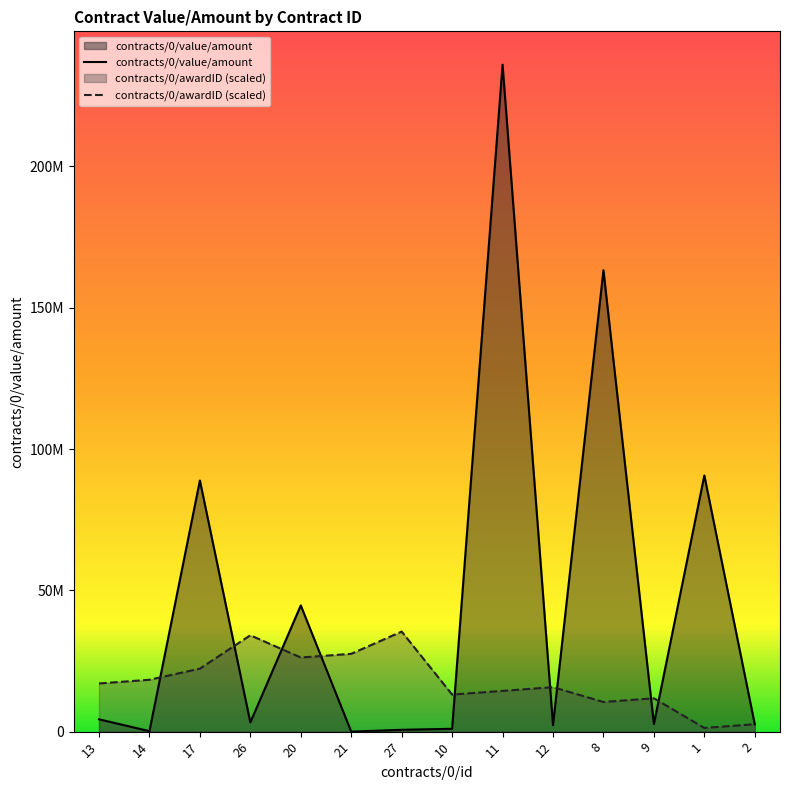

What is the total value across all series at 12?

18015716.1